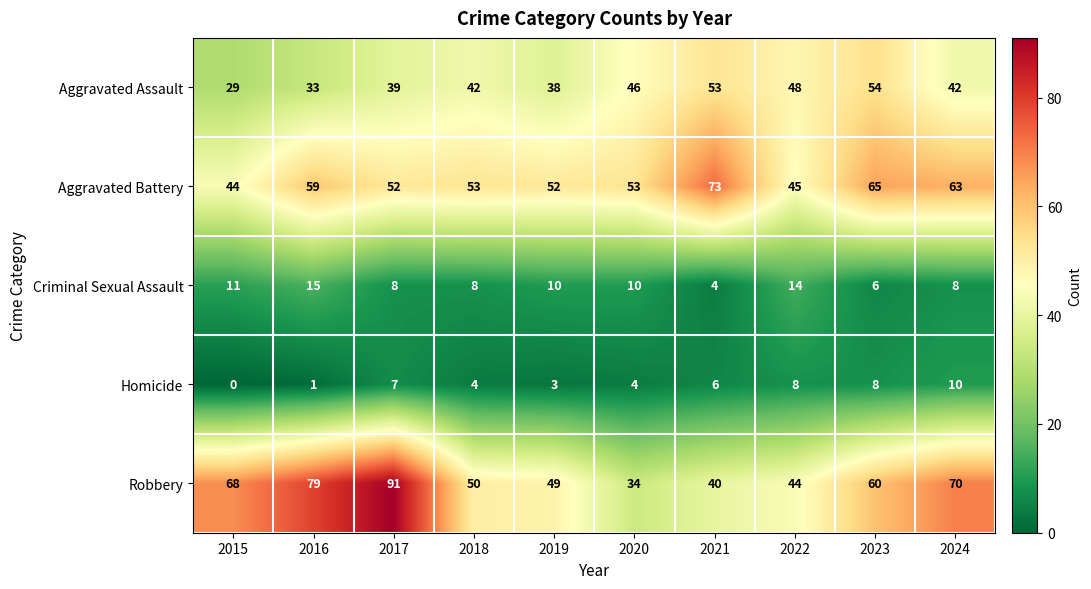

How many data points does each series have?

10